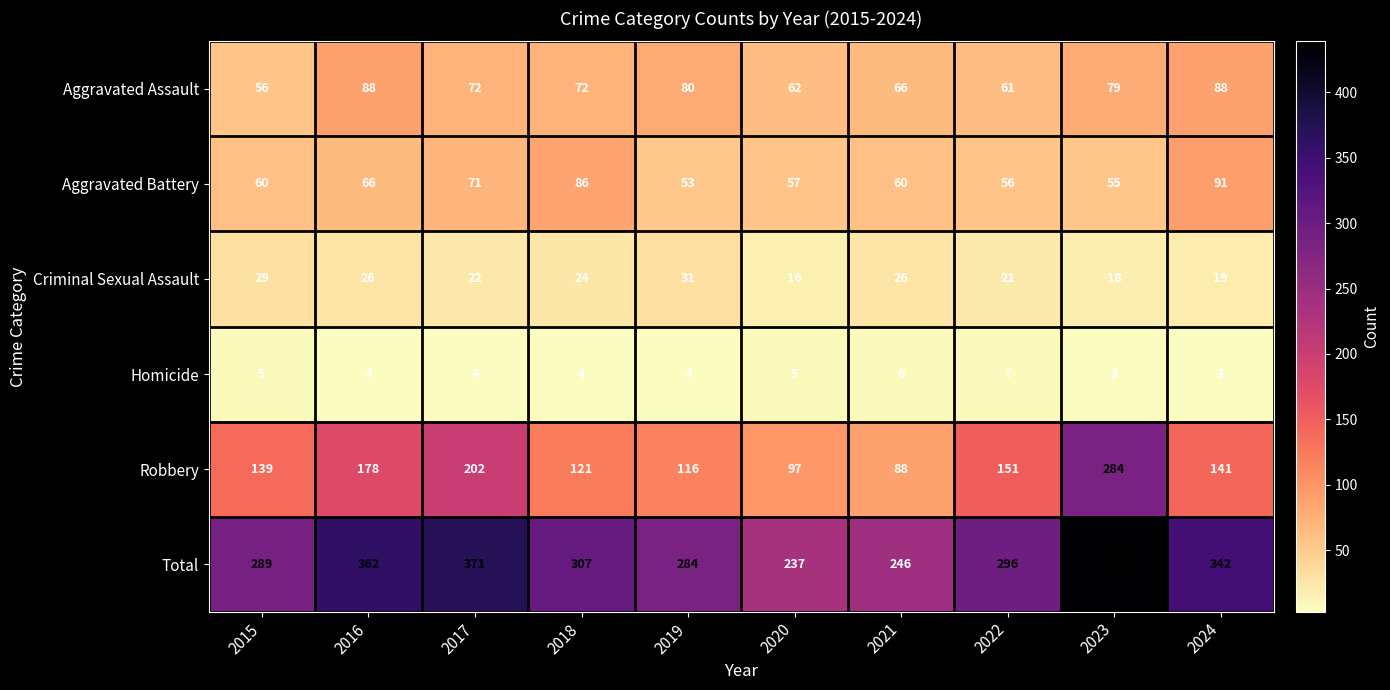

What is the approximate value of Total at 2020, to the nearest 50?

250